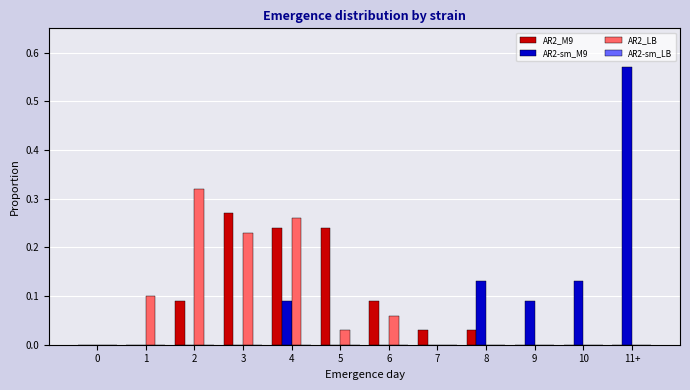

The AR2-sm_M9 series shows 0.2 at 11+. True or false?

False